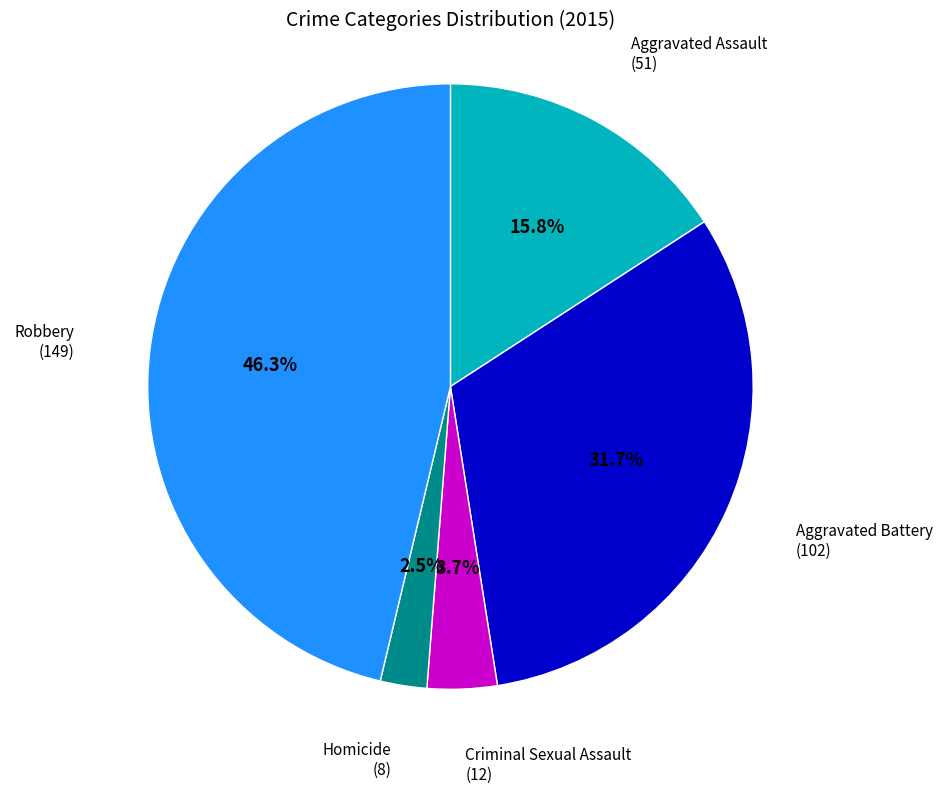

How many slices are in this pie chart?

5